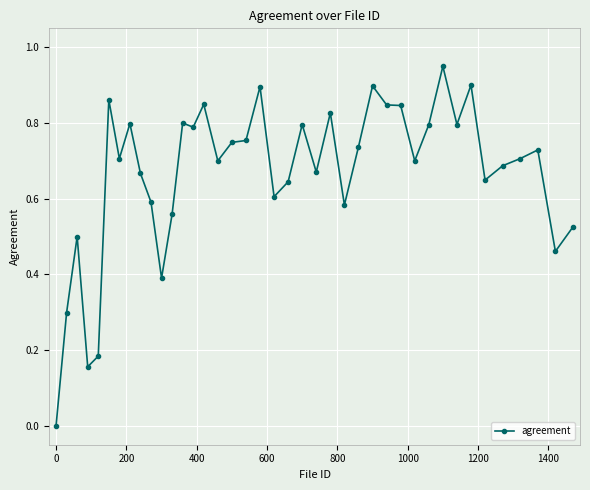

How many series are shown in this chart?

1